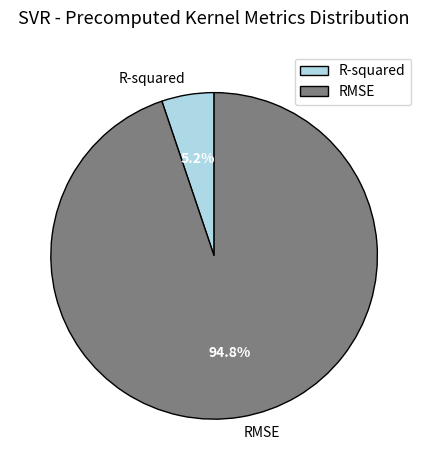

What is the largest slice in the pie chart?

RMSE